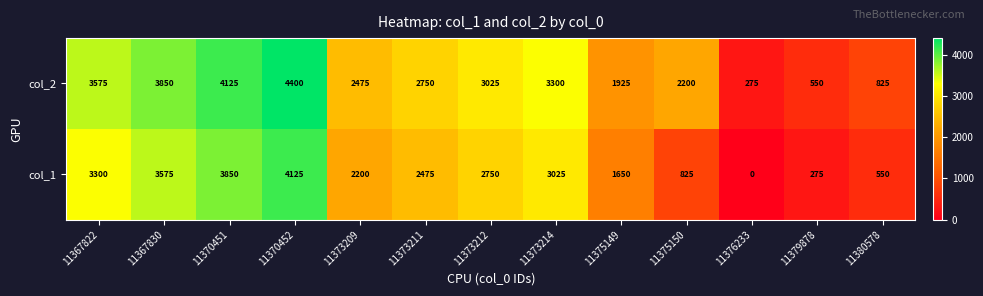

Count the number of categories in the chart.

13